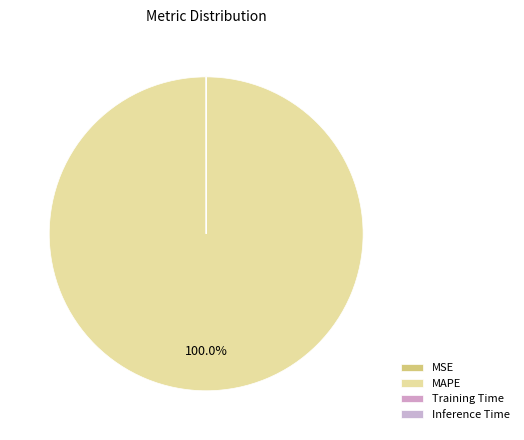

Do MAPE and Training Time together represent more than half of the pie?

Yes